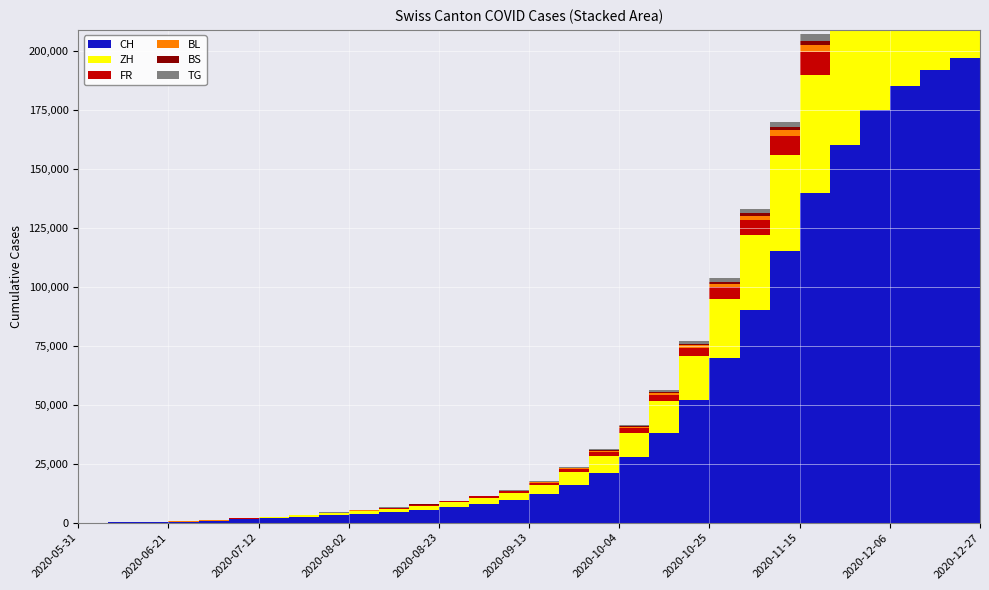

Reading right to left, extract all data points from this chart.

CH: 2020-12-27=199000	2020-12-20=197000	2020-12-13=192000	2020-12-06=185000	2020-11-29=175000	2020-11-22=160000	2020-11-15=140000	2020-11-08=115000	2020-11-01=90000	2020-10-25=70000	2020-10-18=52000	2020-10-11=38000	2020-10-04=28000	2020-09-27=21000	2020-09-20=16000	2020-09-13=12000	2020-09-06=9500	2020-08-30=8000	2020-08-23=6500	2020-08-16=5500	2020-08-09=4600	2020-08-02=3800	2020-07-26=3100	2020-07-19=2500	2020-07-12=1900	2020-07-05=1376	2020-06-28=715	2020-06-21=403	2020-06-14=235	2020-06-07=114	2020-05-31=0
ZH: 2020-12-27=74000	2020-12-20=73000	2020-12-13=71000	2020-12-06=68000	2020-11-29=64000	2020-11-22=58000	2020-11-15=50000	2020-11-08=41000	2020-11-01=32000	2020-10-25=25000	2020-10-18=18500	2020-10-11=13500	2020-10-04=10000	2020-09-27=7500	2020-09-20=5600	2020-09-13=4100	2020-09-06=3200	2020-08-30=2600	2020-08-23=2100	2020-08-16=1700	2020-08-09=1400	2020-08-02=1100	2020-07-26=900	2020-07-19=680	2020-07-12=490	2020-07-05=337	2020-06-28=152	2020-06-21=80	2020-06-14=38	2020-06-07=23	2020-05-31=0
FR: 2020-12-27=13900	2020-12-20=13600	2020-12-13=13200	2020-12-06=12700	2020-11-29=12000	2020-11-22=11000	2020-11-15=9600	2020-11-08=7900	2020-11-01=6200	2020-10-25=4800	2020-10-18=3600	2020-10-11=2650	2020-10-04=1950	2020-09-27=1450	2020-09-20=1100	2020-09-13=810	2020-09-06=640	2020-08-30=530	2020-08-23=430	2020-08-16=360	2020-08-09=295	2020-08-02=240	2020-07-26=195	2020-07-19=155	2020-07-12=120	2020-07-05=92	2020-06-28=61	2020-06-21=32	2020-06-14=22	2020-06-07=9	2020-05-31=0
BL: 2020-12-27=4120	2020-12-20=4050	2020-12-13=3950	2020-12-06=3800	2020-11-29=3600	2020-11-22=3300	2020-11-15=2900	2020-11-08=2400	2020-11-01=1900	2020-10-25=1470	2020-10-18=1100	2020-10-11=810	2020-10-04=600	2020-09-27=445	2020-09-20=335	2020-09-13=245	2020-09-06=193	2020-08-30=160	2020-08-23=130	2020-08-16=110	2020-08-09=93	2020-08-02=77	2020-07-26=63	2020-07-19=50	2020-07-12=38	2020-07-05=27	2020-06-28=16	2020-06-21=7	2020-06-14=4	2020-06-07=3	2020-05-31=0
BS: 2020-12-27=2340	2020-12-20=2300	2020-12-13=2250	2020-12-06=2170	2020-11-29=2050	2020-11-22=1880	2020-11-15=1650	2020-11-08=1370	2020-11-01=1080	2020-10-25=835	2020-10-18=625	2020-10-11=460	2020-10-04=340	2020-09-27=253	2020-09-20=190	2020-09-13=140	2020-09-06=110	2020-08-30=91	2020-08-23=74	2020-08-16=62	2020-08-09=51	2020-08-02=41	2020-07-26=33	2020-07-19=25	2020-07-12=18	2020-07-05=12	2020-06-28=7	2020-06-21=7	2020-06-14=5	2020-06-07=4	2020-05-31=0
TG: 2020-12-27=4100	2020-12-20=4050	2020-12-13=3950	2020-12-06=3800	2020-11-29=3600	2020-11-22=3300	2020-11-15=2900	2020-11-08=2400	2020-11-01=1890	2020-10-25=1460	2020-10-18=1090	2020-10-11=800	2020-10-04=590	2020-09-27=440	2020-09-20=330	2020-09-13=242	2020-09-06=191	2020-08-30=158	2020-08-23=128	2020-08-16=108	2020-08-09=90	2020-08-02=73	2020-07-26=59	2020-07-19=45	2020-07-12=32	2020-07-05=21	2020-06-28=10	2020-06-21=2	2020-06-14=1	2020-06-07=0	2020-05-31=0